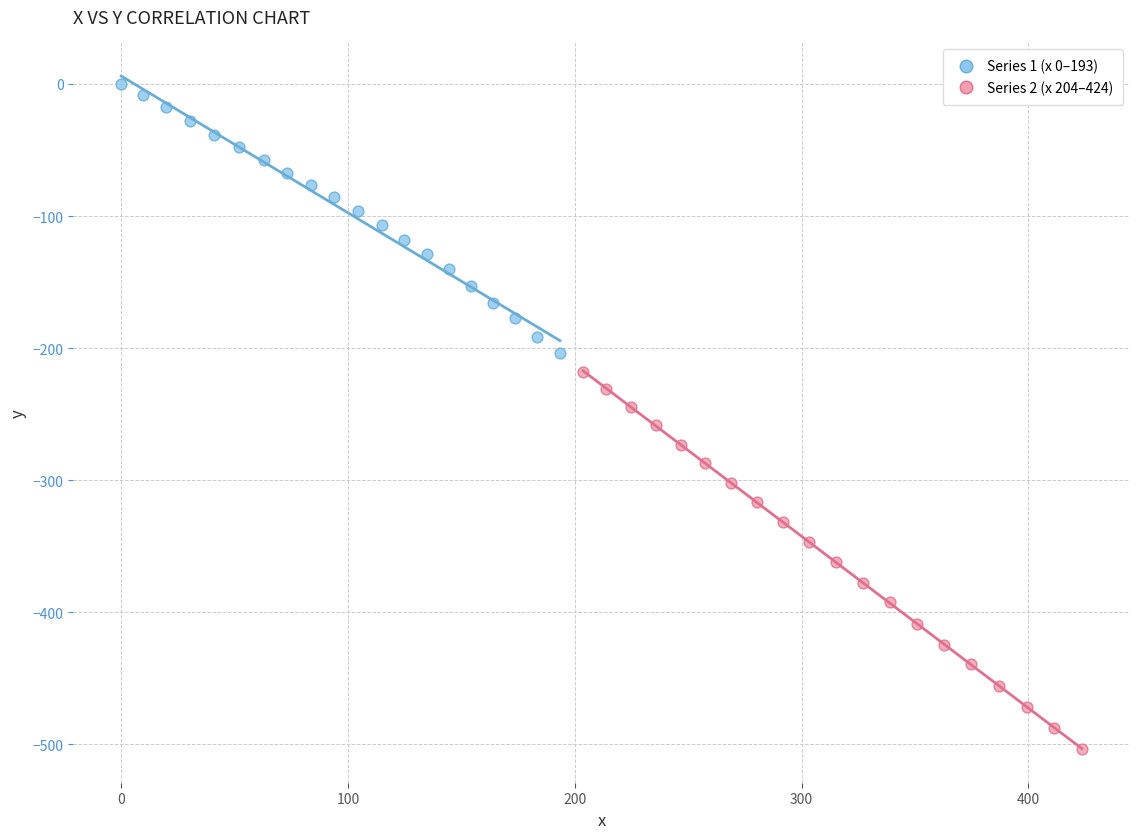

Which series has the largest Y range (max minus min)?

Series 2 (x 204–424)